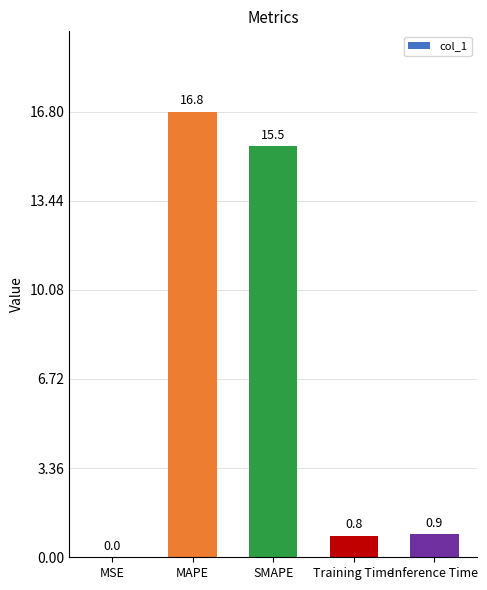

Which category has the highest value across all series?

MAPE